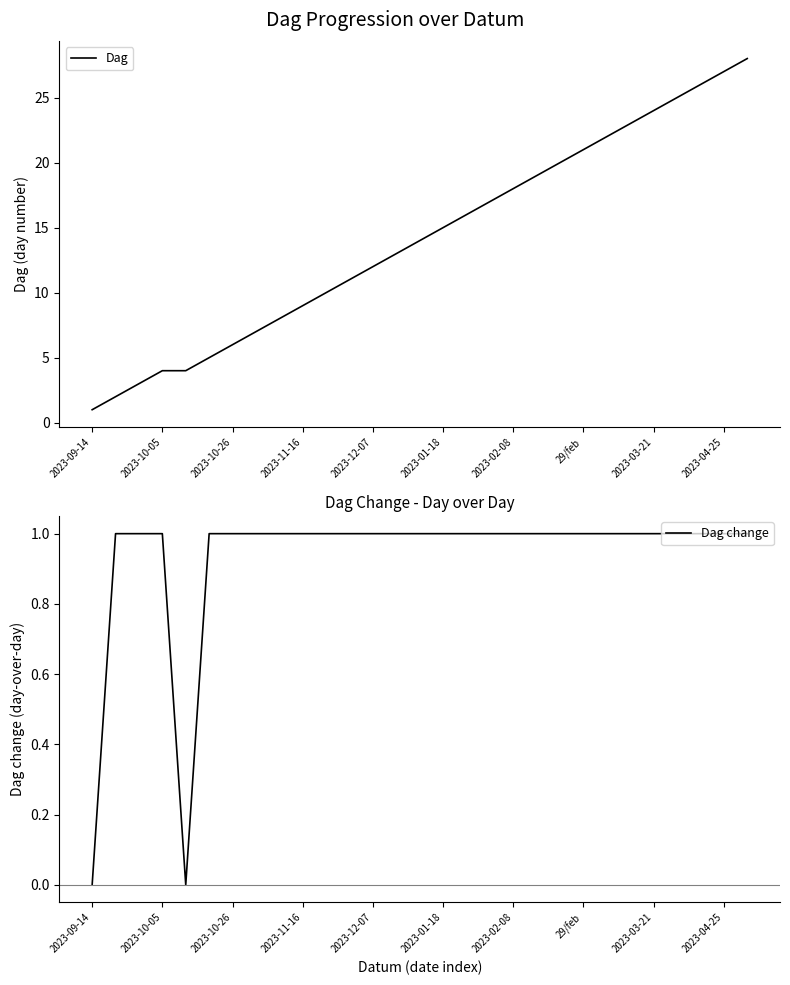

What is the difference between the maximum and second lowest values in the Dag series?

26